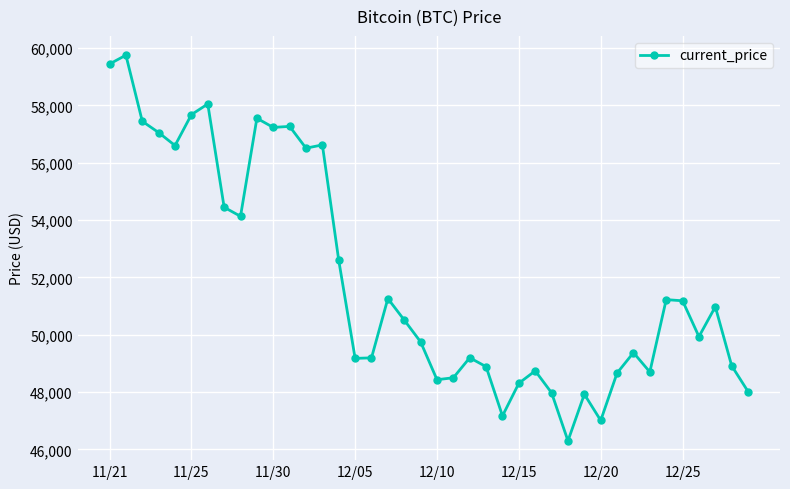

What is the value of the 1st point from the left?

59441